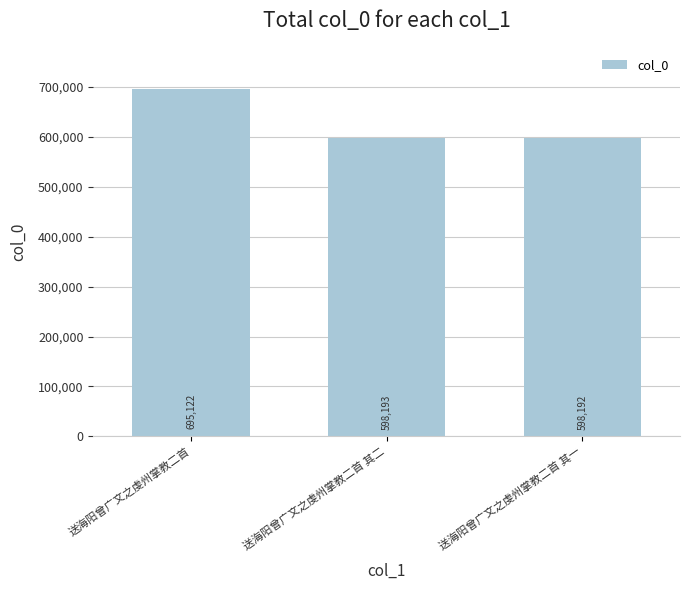

Which has a higher value, 送海阳曾广文之虔州掌教二首 or 送海阳曾广文之虔州掌教二首 其一?

送海阳曾广文之虔州掌教二首